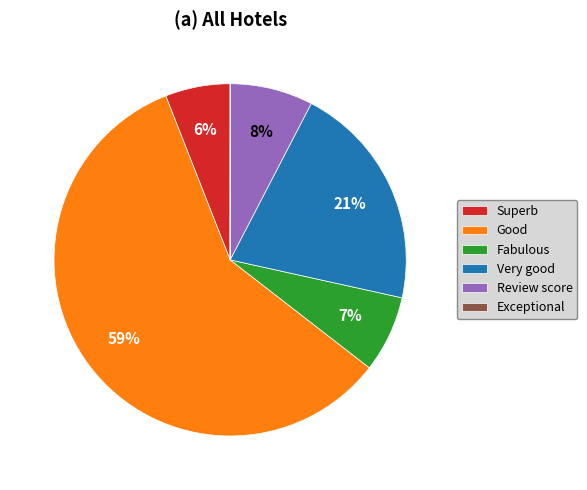

To the nearest percent, what is the average slice percentage?

17%